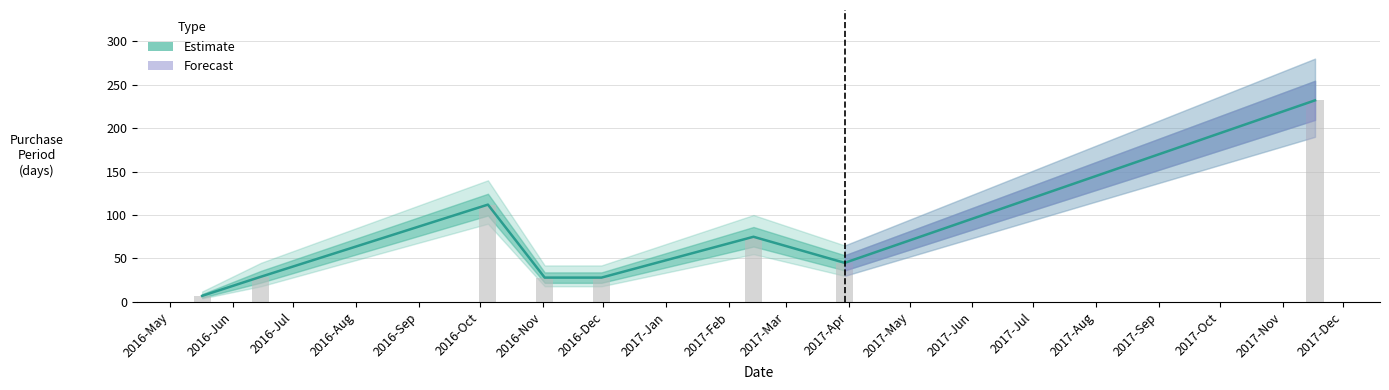

True or false: the data shows 75 at 2017-02-13.

True